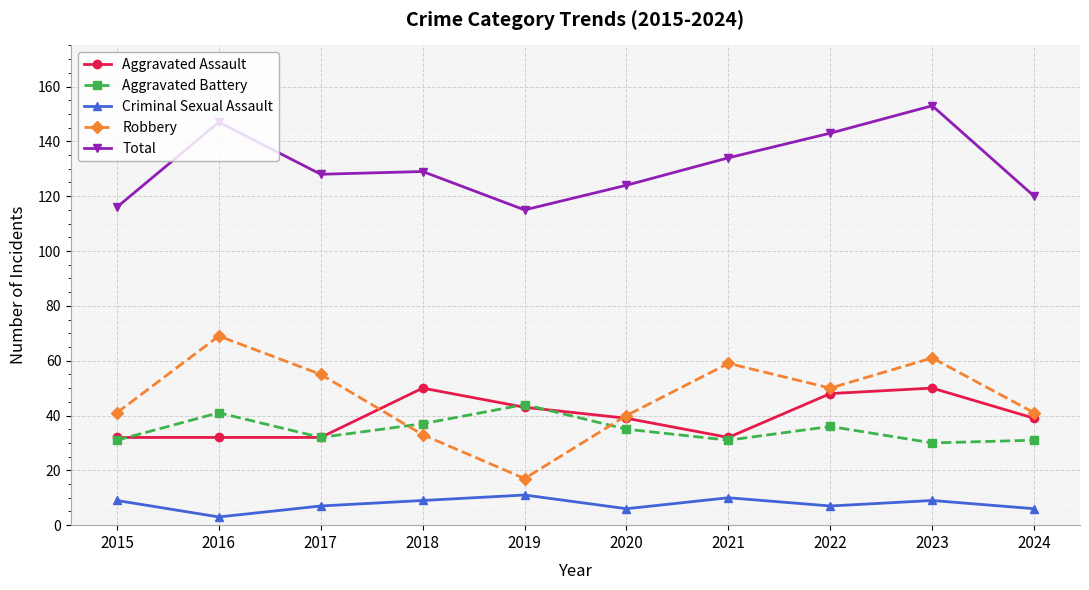

What is the average value of the Criminal Sexual Assault series?

8